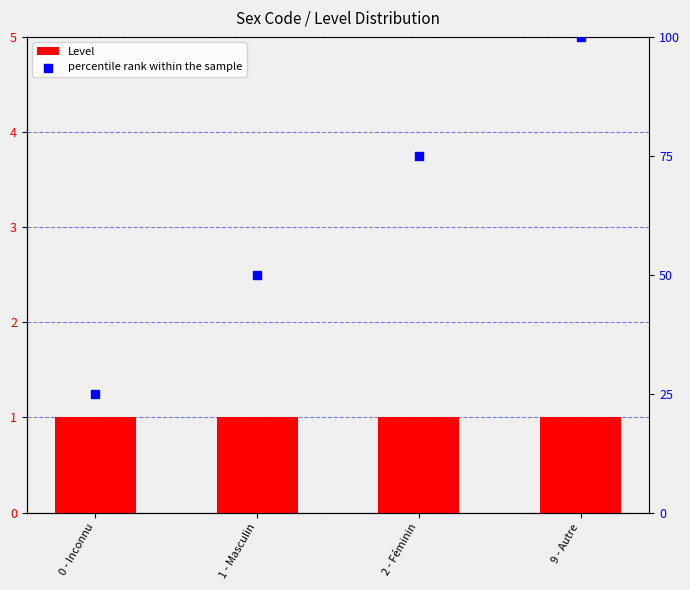

Is the value of Level at 0 - Inconnu greater than the value of percentile rank within the sample at 1 - Masculin?

No